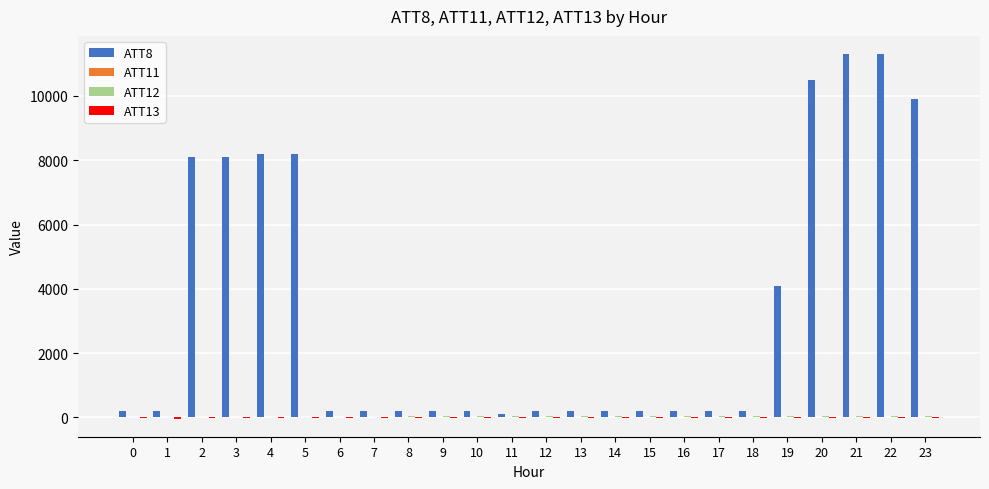

Count the number of data series in this chart.

4